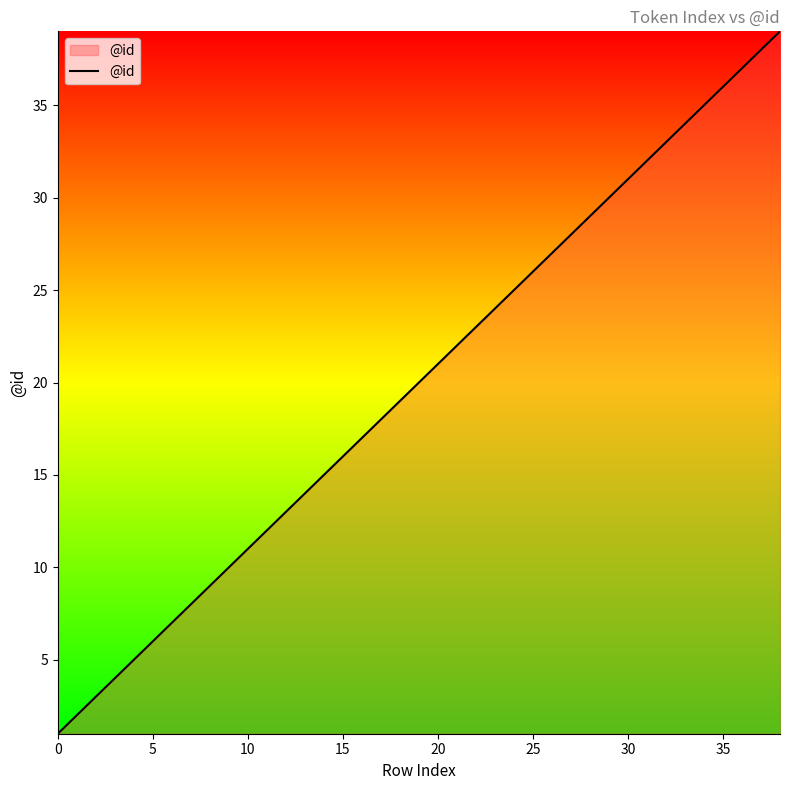

Reading left to right, transcribe all the data shown in this chart.

1	2	3	4	5	6	7	8	9	10	11	12	13	14	15	16	17	18	19	20	21	22	23	24	25	26	27	28	29	30	31	32	33	34	35	36	37	38	39